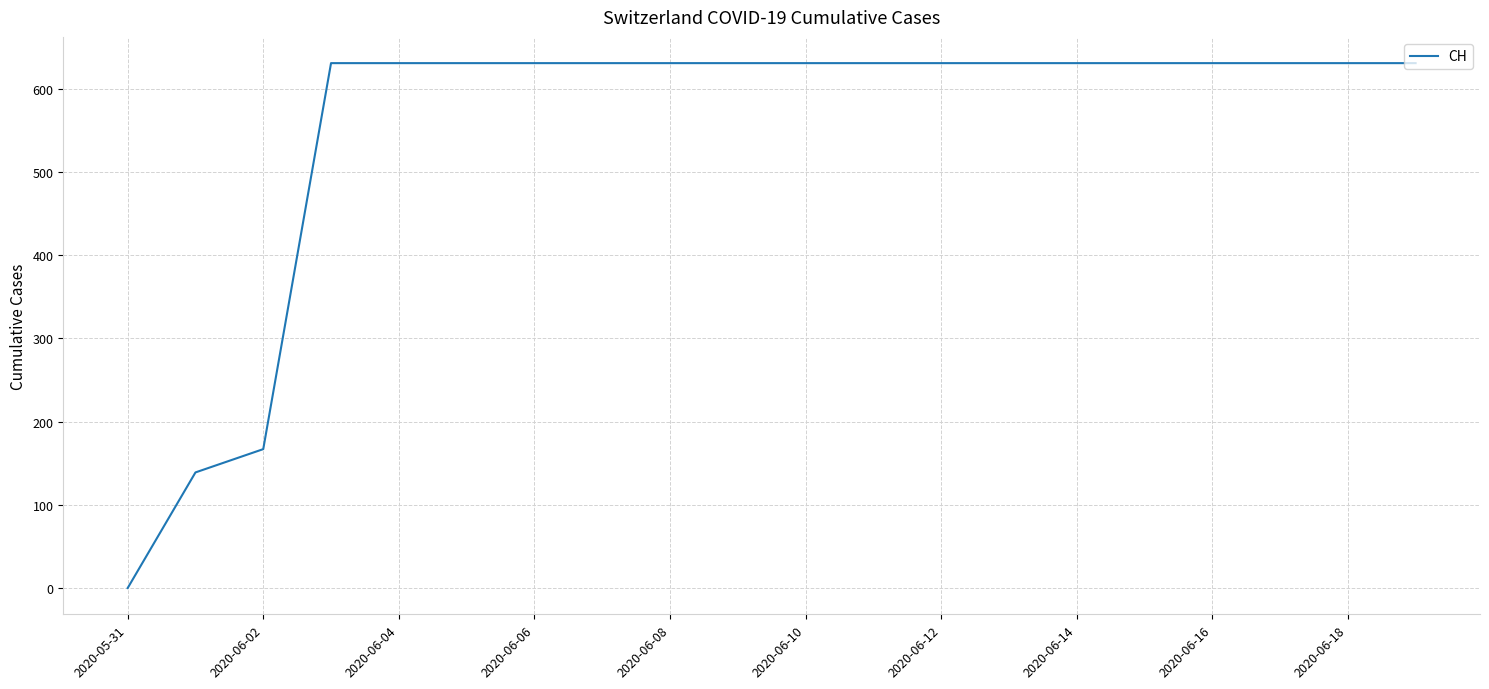

What is the greatest value displayed?

631